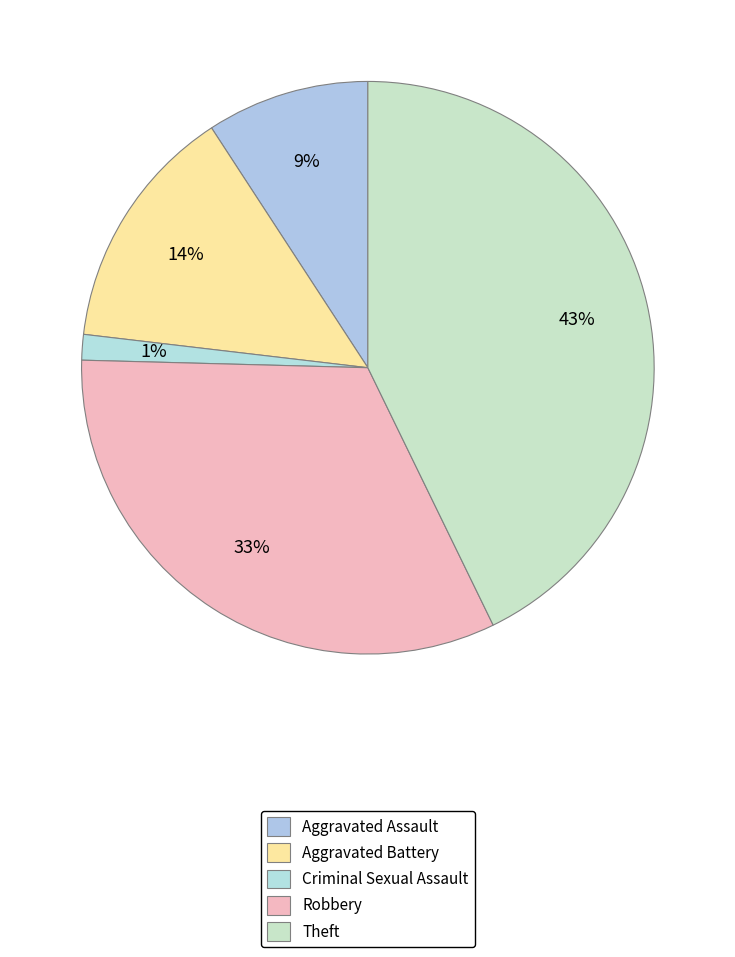

Is there any slice that represents more than half of the pie?

No